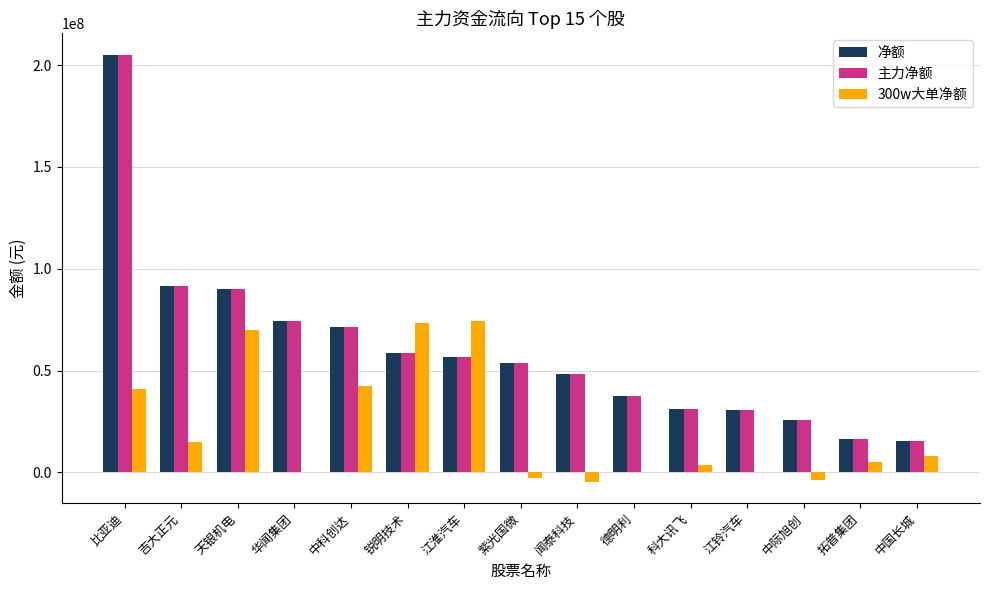

Which label corresponds to the largest value in the chart?

比亚迪